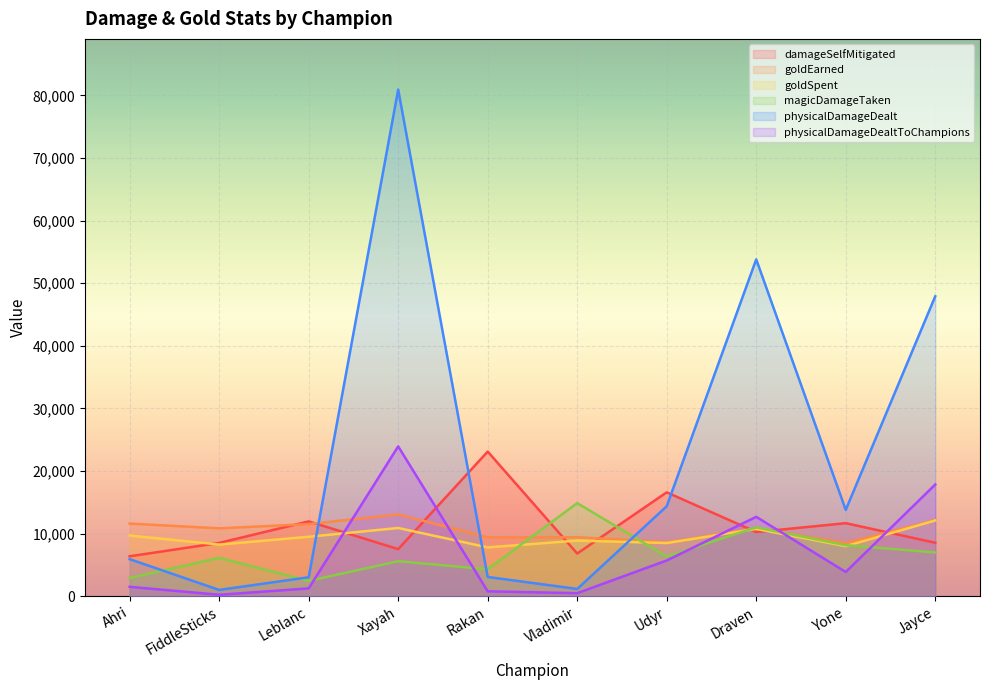

At which label does physicalDamageDealtToChampions reach its minimum?

FiddleSticks